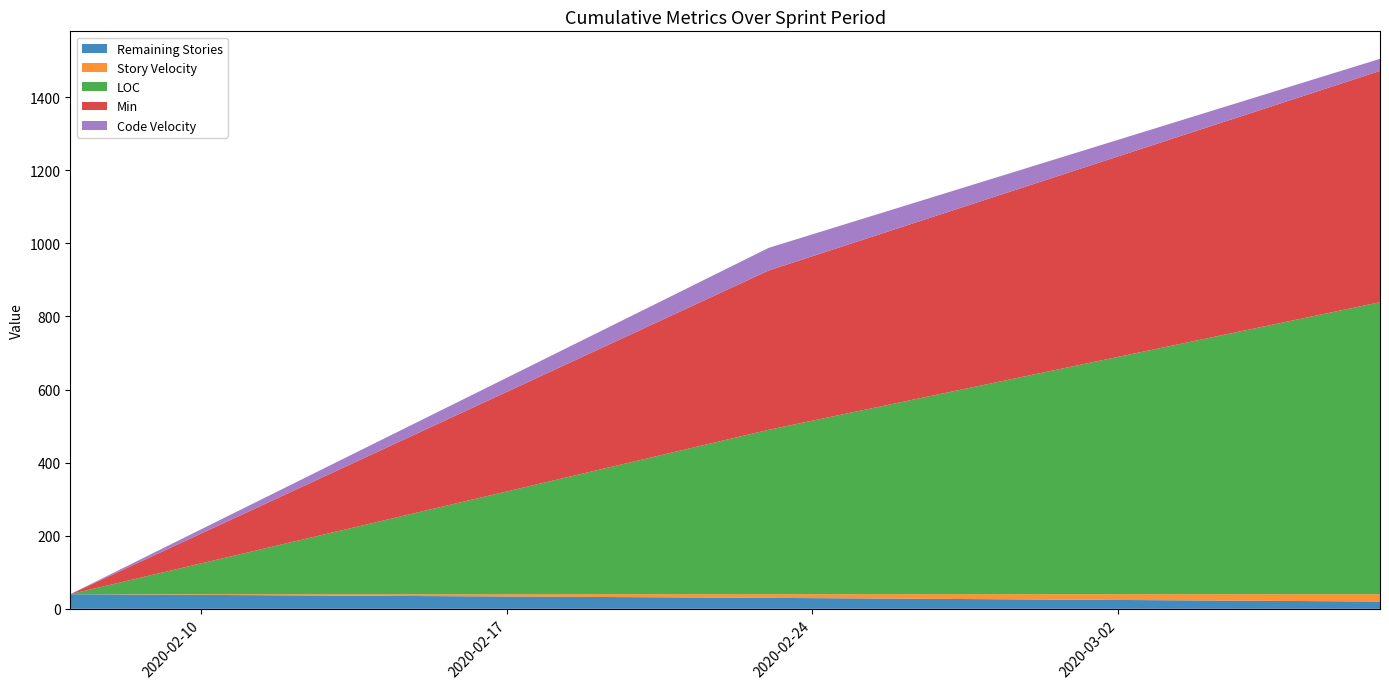

Reading left to right, list all the values displayed in this chart.

Remaining Stories: 2020-02-07=40.0	2020-02-23=30.0	2020-03-08=20.0
Story Velocity: 2020-02-07=0.0	2020-02-23=10.0	2020-03-08=20.0
LOC: 2020-02-07=0.0	2020-02-23=450.0	2020-03-08=799.0
Min: 2020-02-07=0.0	2020-02-23=436.0	2020-03-08=633.0
Code Velocity: 2020-02-07=0.0	2020-02-23=61.9	2020-03-08=33.1